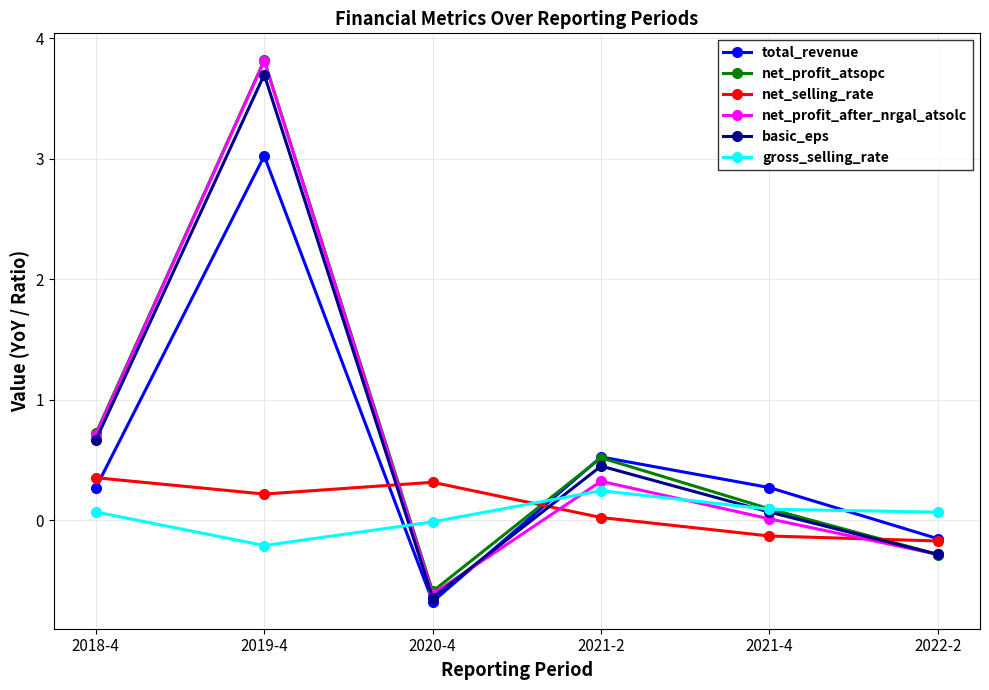

Is the value of net_profit_after_nrgal_atsolc at 2021-2 greater than the value of net_selling_rate at 2021-2?

Yes